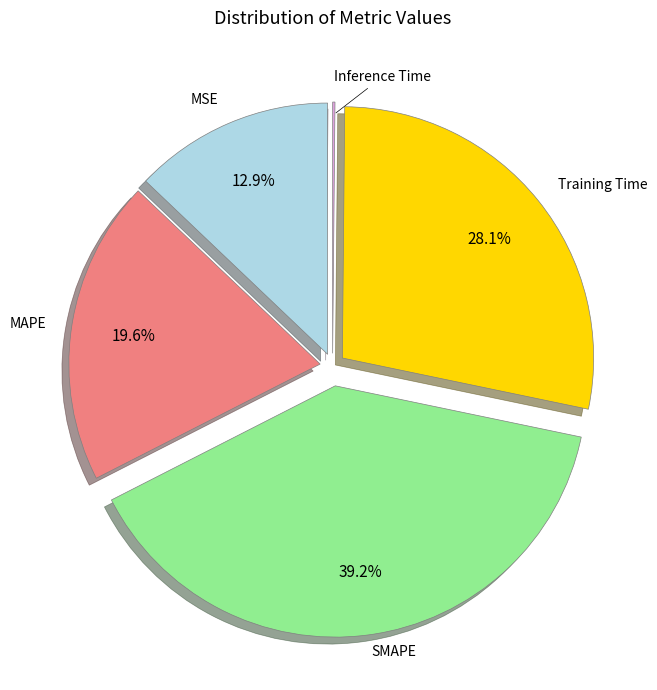

What percentage is the MAPE slice, to the nearest percent?

20%